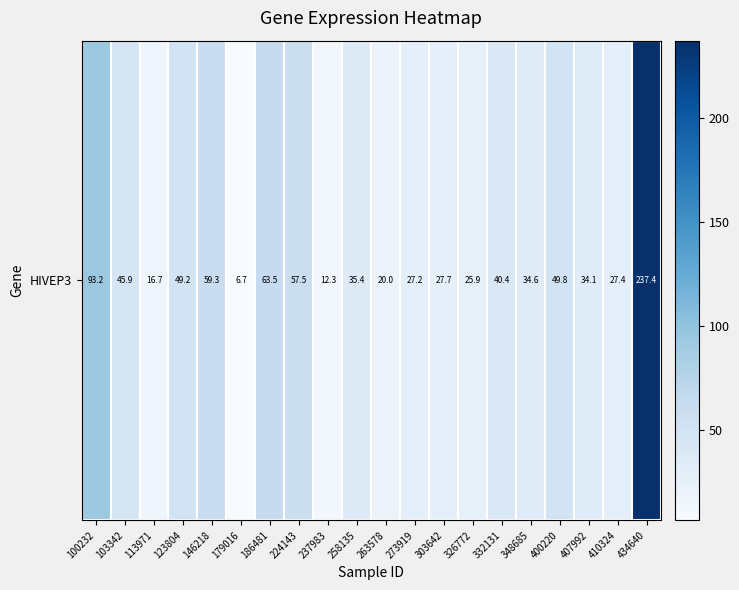

At which label is the value closest to 122?

100232